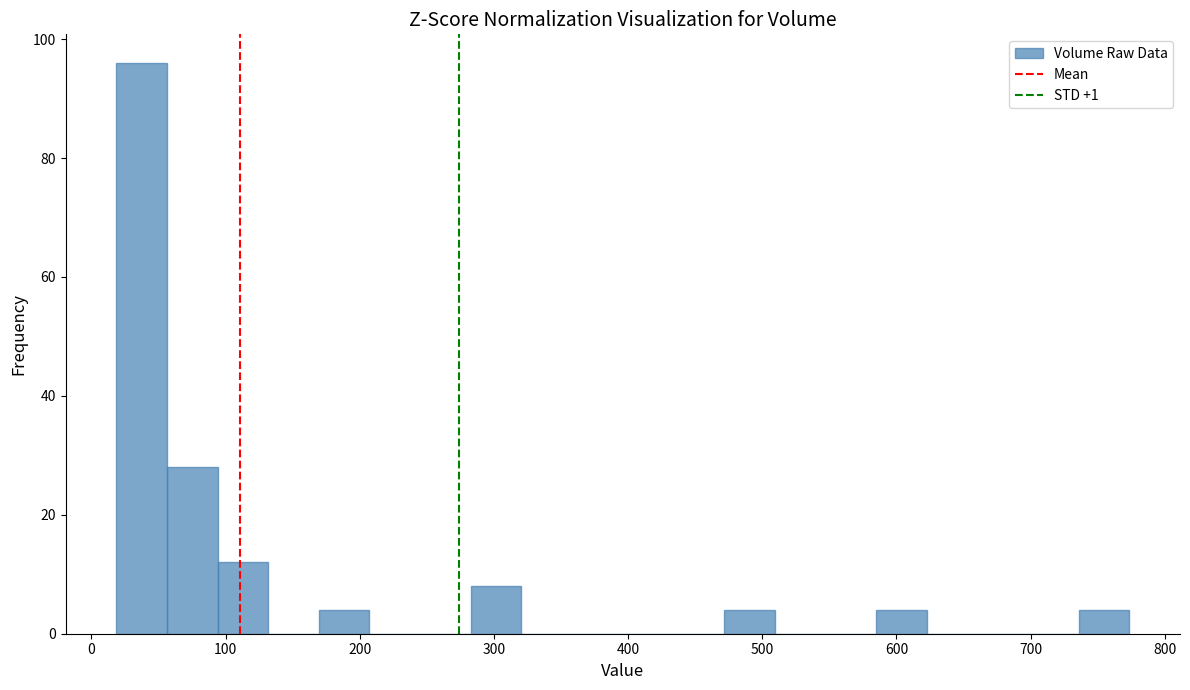

Around what value on the x-axis is the tallest bar? Give the approximate position of its centre, as read against the axis.

40